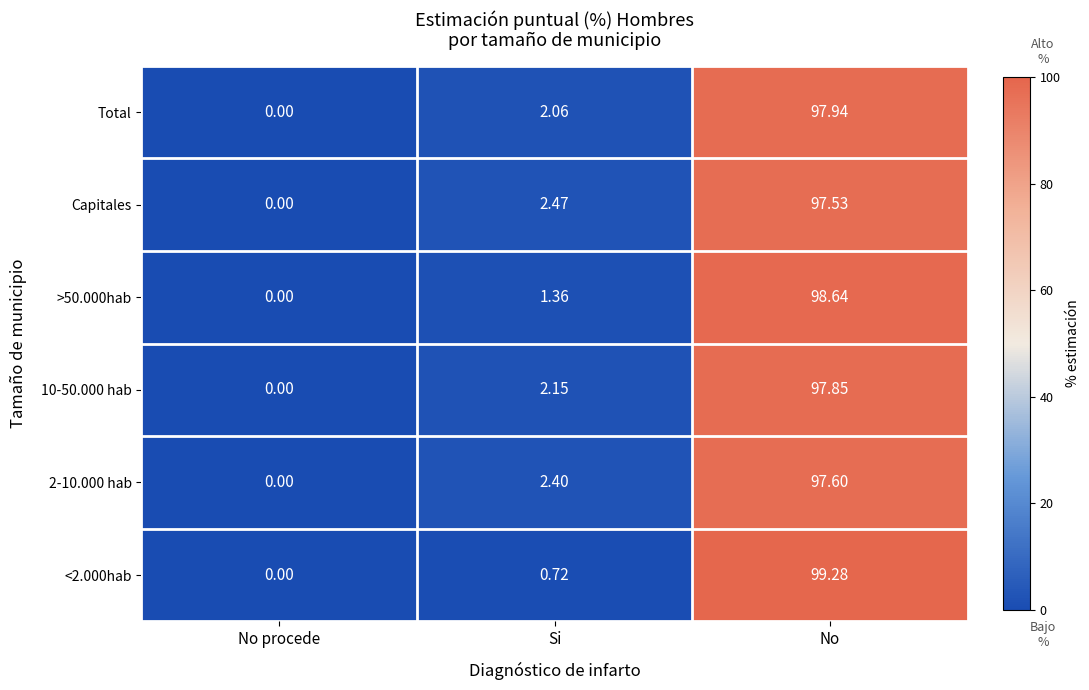

Rank the categories by >50.000hab value from lowest to highest.

No procede, Si, No